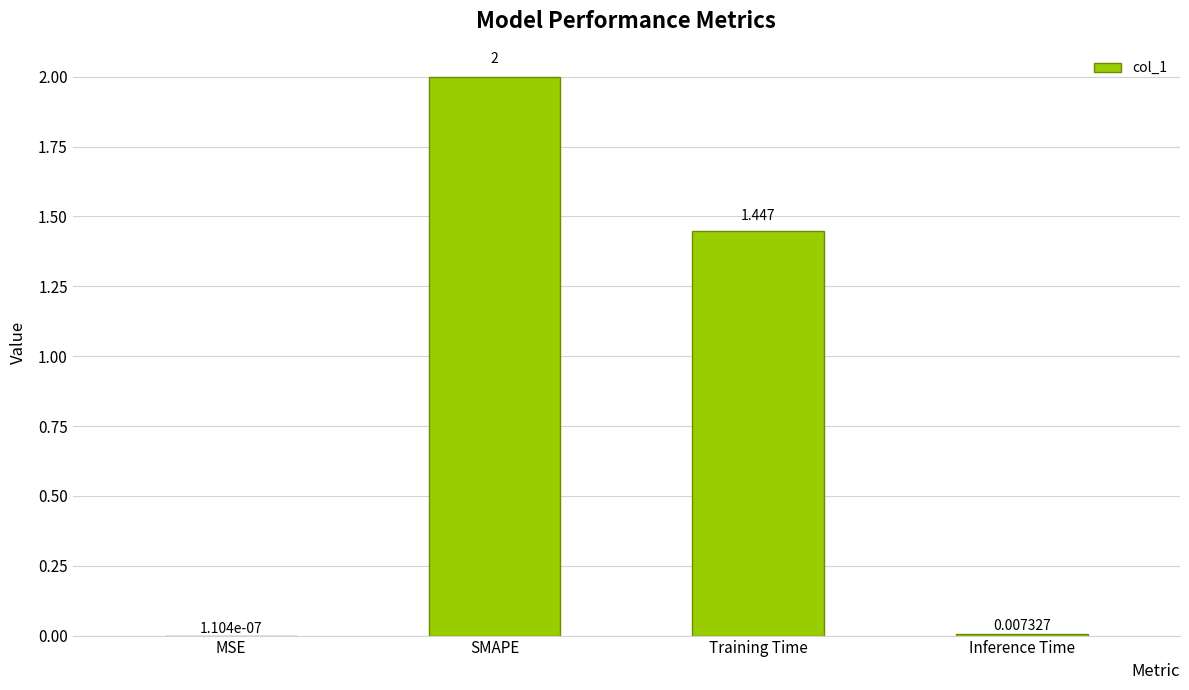

At which label is the value closest to 1?

Training Time